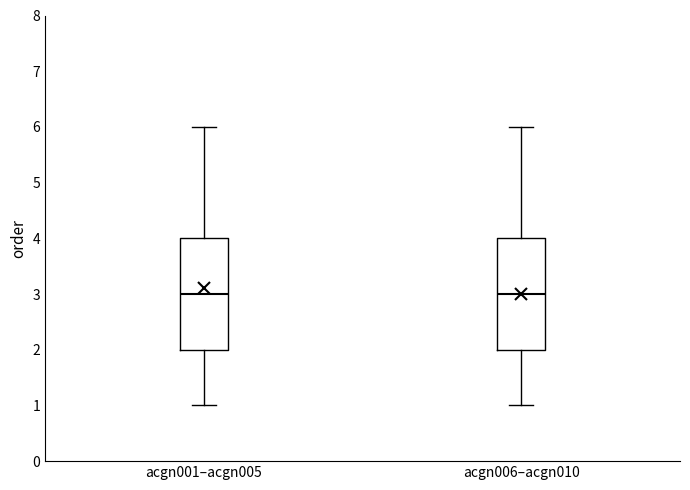

Where does the lower whisker of the box for acgn006–acgn010 end on the y-axis? The values are not printed on the chart, so give them approximately, as read against the axis.

1